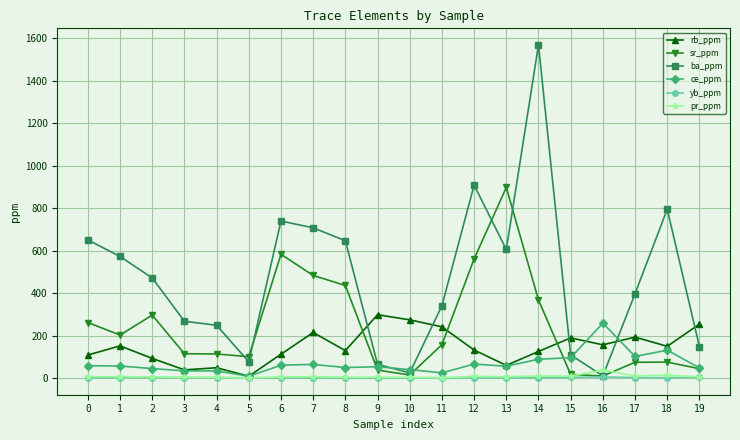

What is the smallest value displayed?

0.4